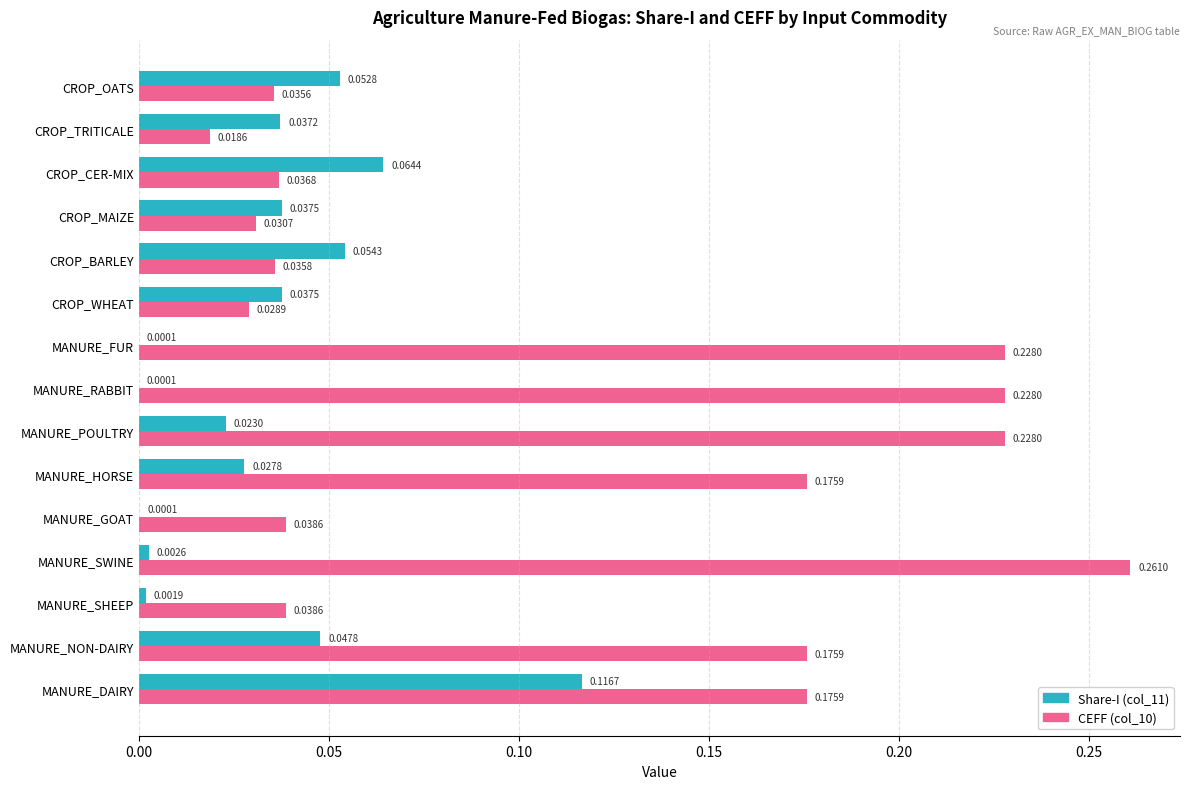

Which series has the widest spread of values?

CEFF (col_10)